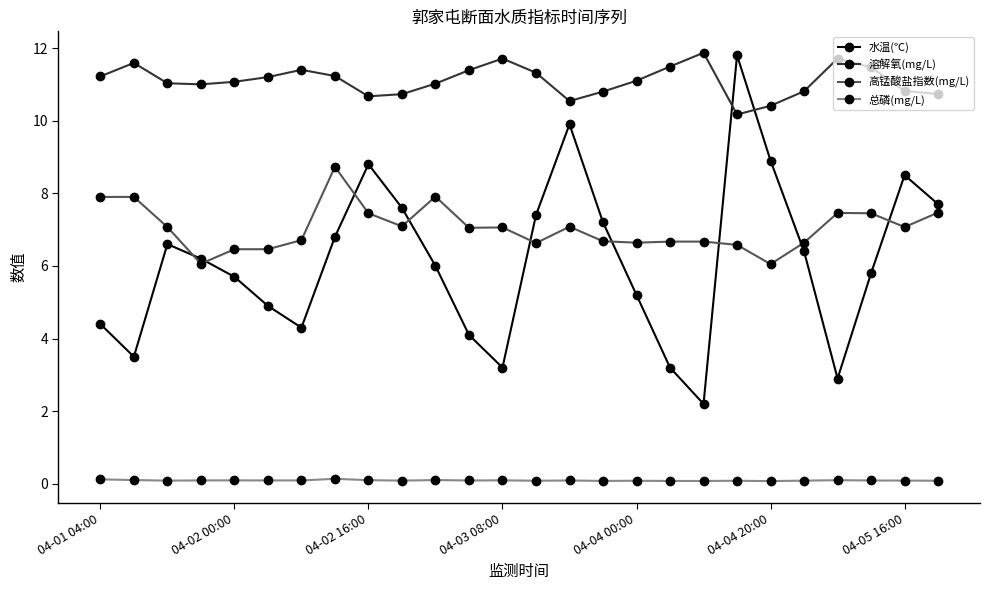

Which series has the largest range (max minus min)?

水温(℃)